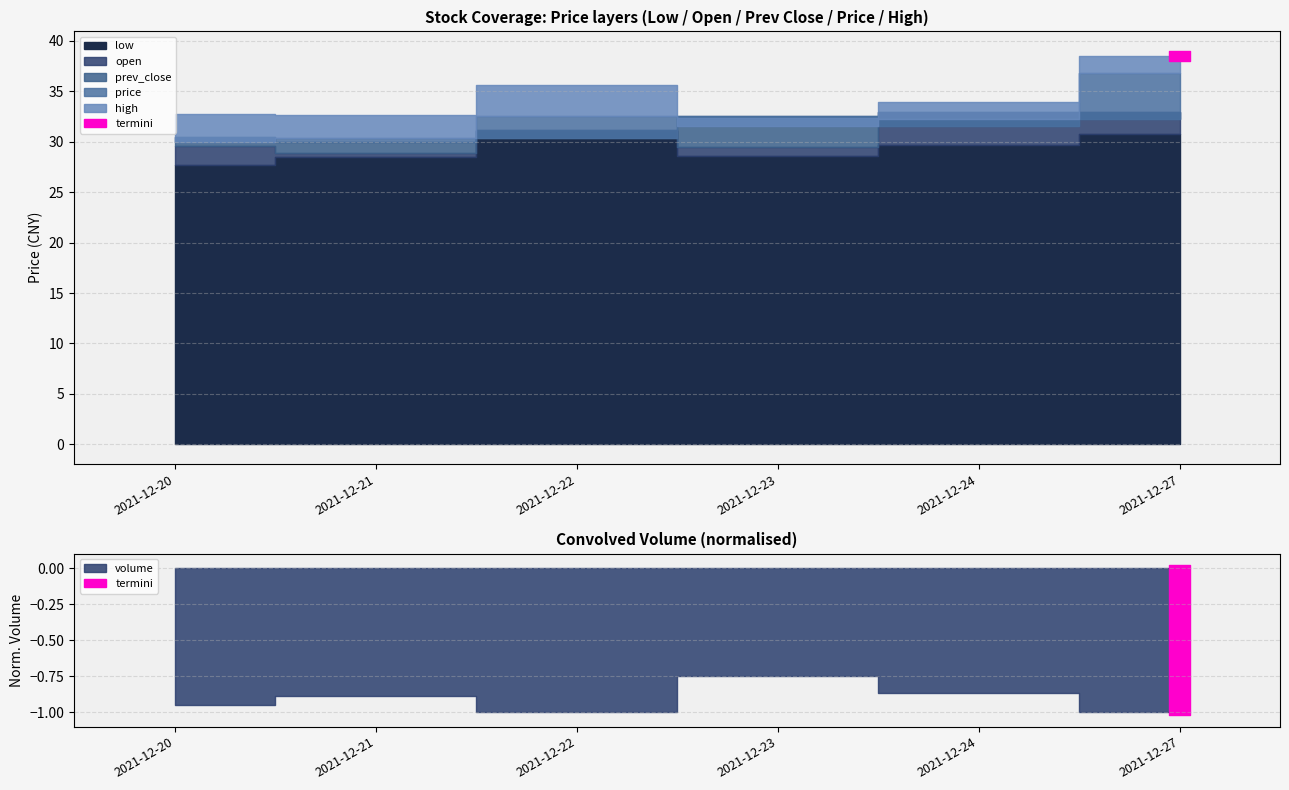

What is the approximate value of prev_close at 2021-12-27?

32.3